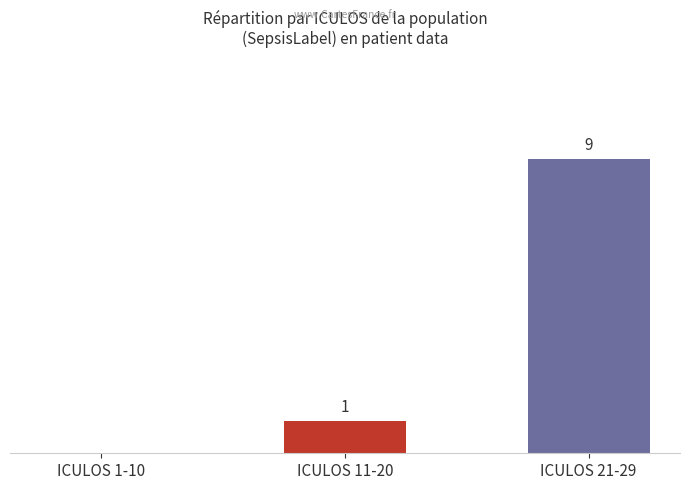

Which has a higher value, ICULOS 1-10 or ICULOS 11-20?

ICULOS 11-20